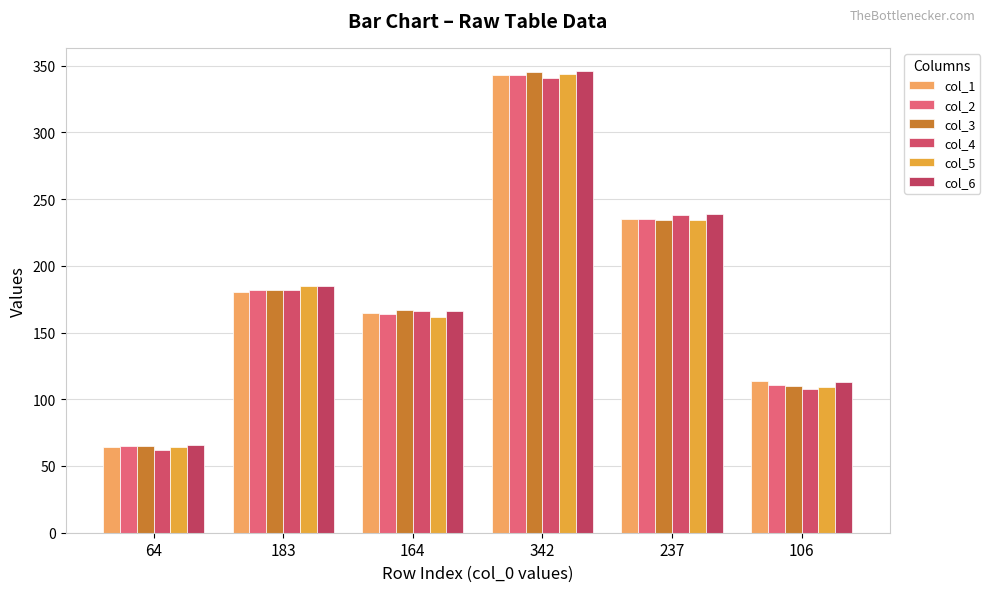

Reading right to left, list all the values displayed in this chart.

col_1: 106=114	237=235	342=343	164=165	183=180	64=64
col_2: 106=111	237=235	342=343	164=164	183=182	64=65
col_3: 106=110	237=234	342=345	164=167	183=182	64=65
col_4: 106=108	237=238	342=341	164=166	183=182	64=62
col_5: 106=109	237=234	342=344	164=162	183=185	64=64
col_6: 106=113	237=239	342=346	164=166	183=185	64=66